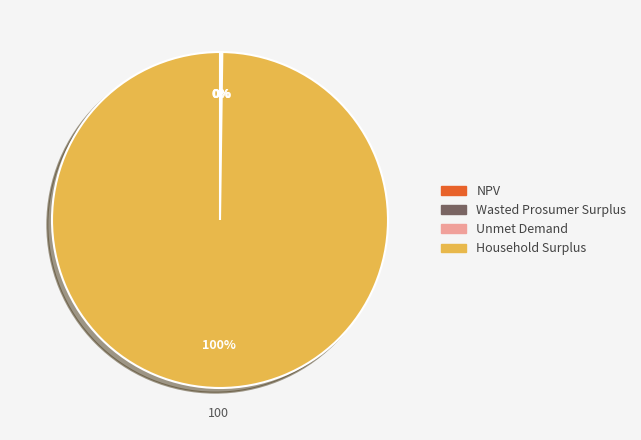

The Household Surplus slice represents 94% of the pie. True or false?

False